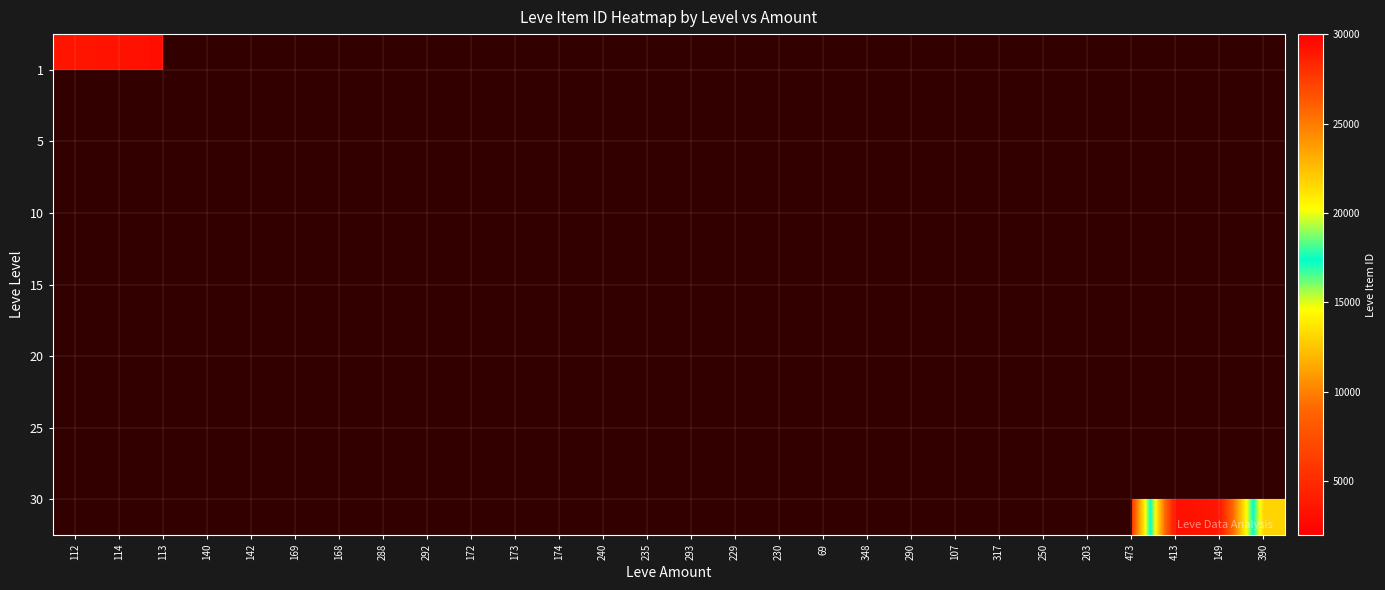

The 10 series shows 534.0 at 168. True or false?

False